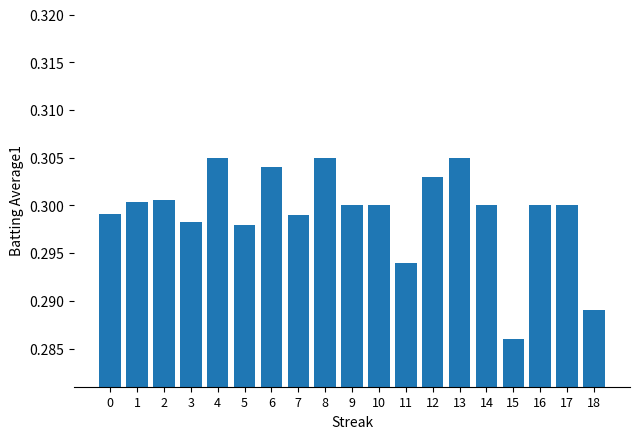

Which label corresponds to the smallest value in the chart?

15